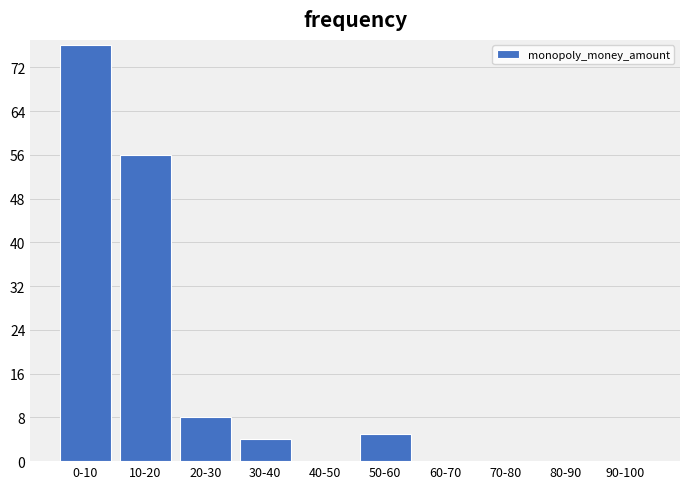

Reading left to right, extract all data points from this chart.

0-10=76	10-20=56	20-30=8	30-40=4	40-50=0	50-60=5	60-70=0	70-80=0	80-90=0	90-100=0